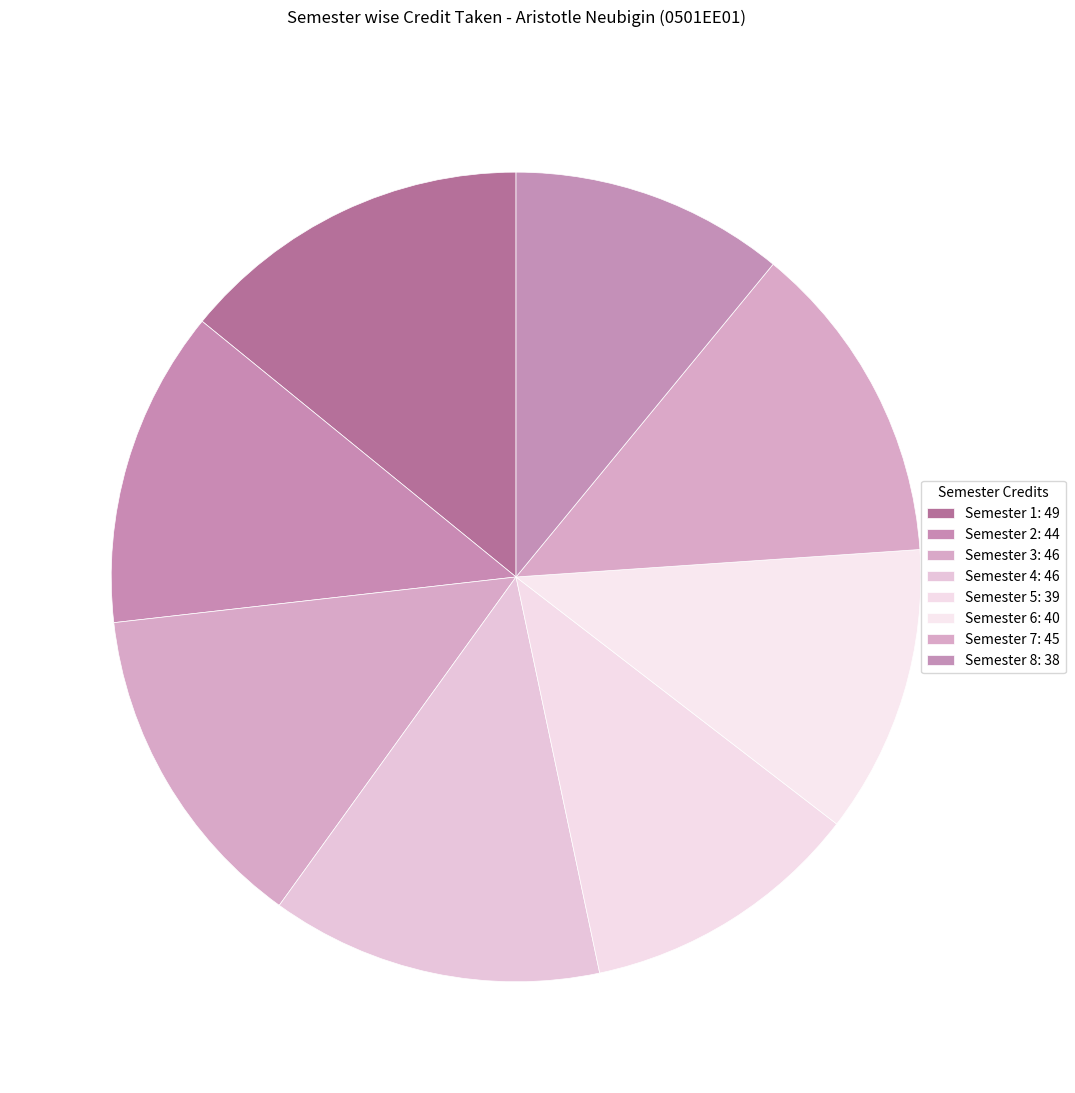

The Semester 3 slice represents 13% of the pie. True or false?

True